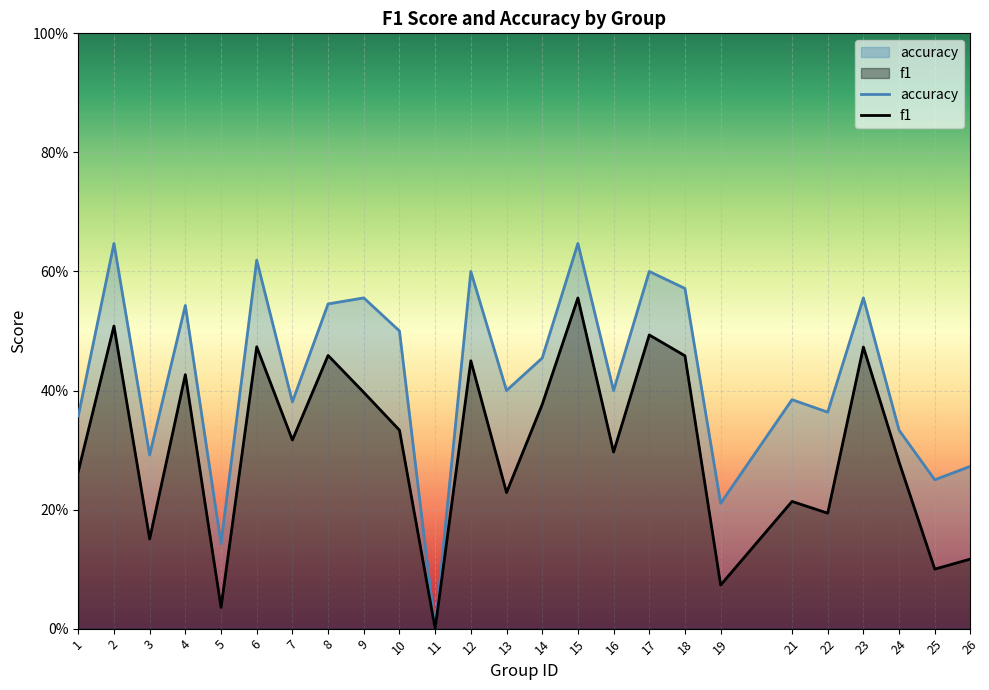

Which label corresponds to the largest value in the chart?

2